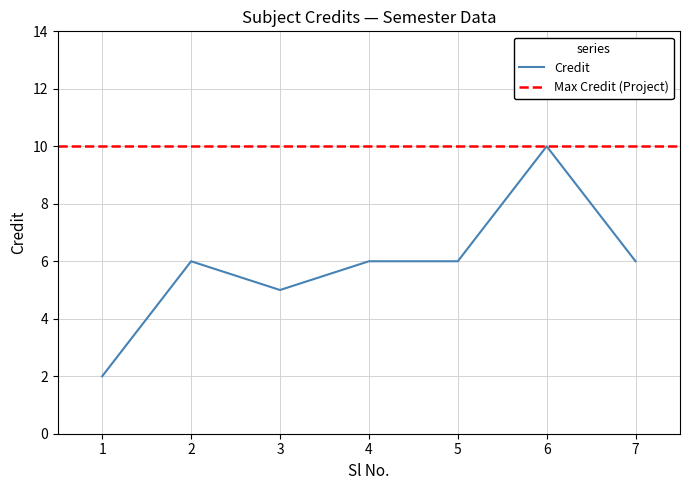

The value of Credit at 2 is 2. True or false?

False